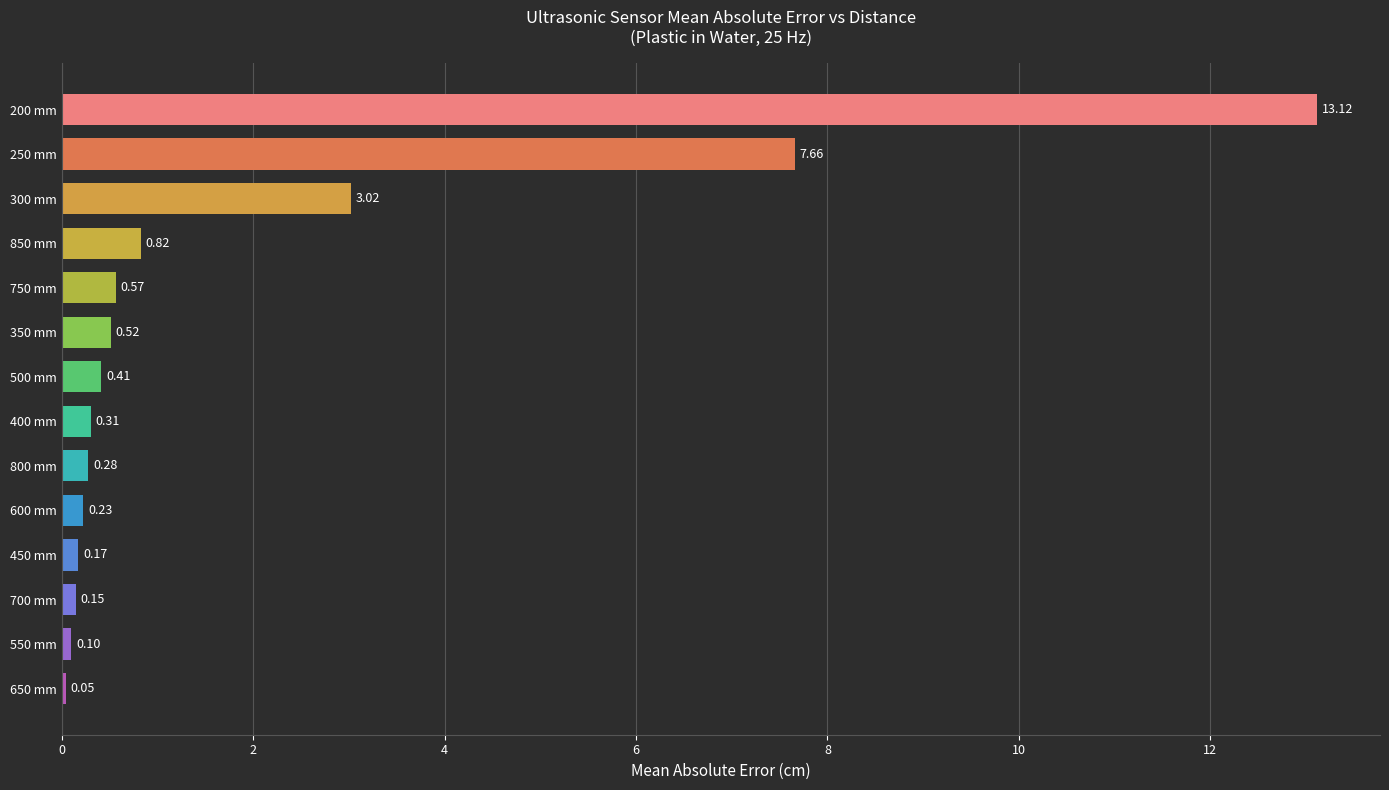

Rank the categories by value from highest to lowest.

200 mm, 250 mm, 300 mm, 850 mm, 750 mm, 350 mm, 500 mm, 400 mm, 800 mm, 600 mm, 450 mm, 700 mm, 550 mm, 650 mm